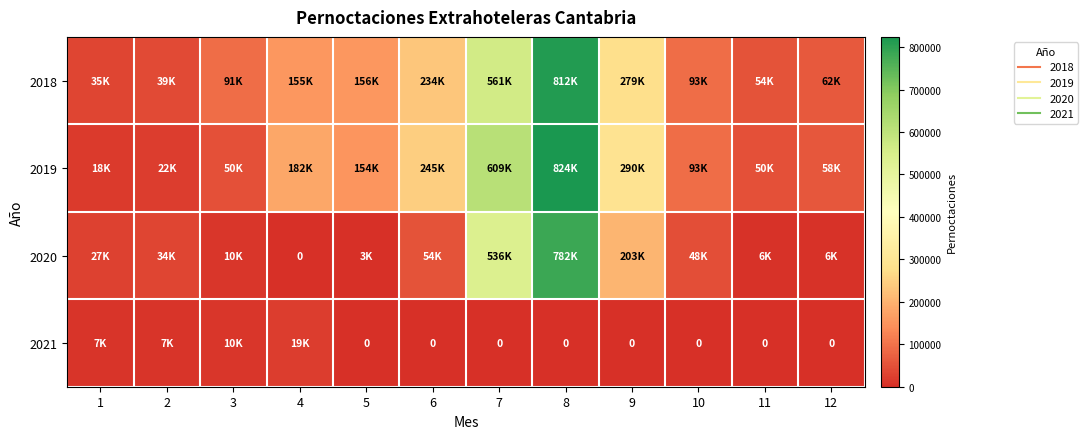

What is the average value of the 2020 series?

142317